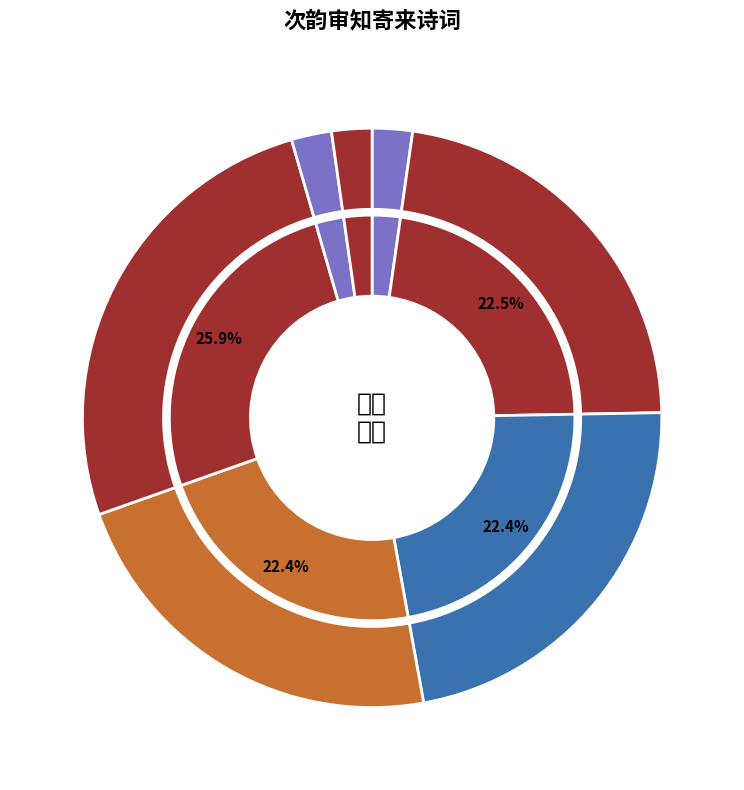

Is there a majority slice in this chart?

No